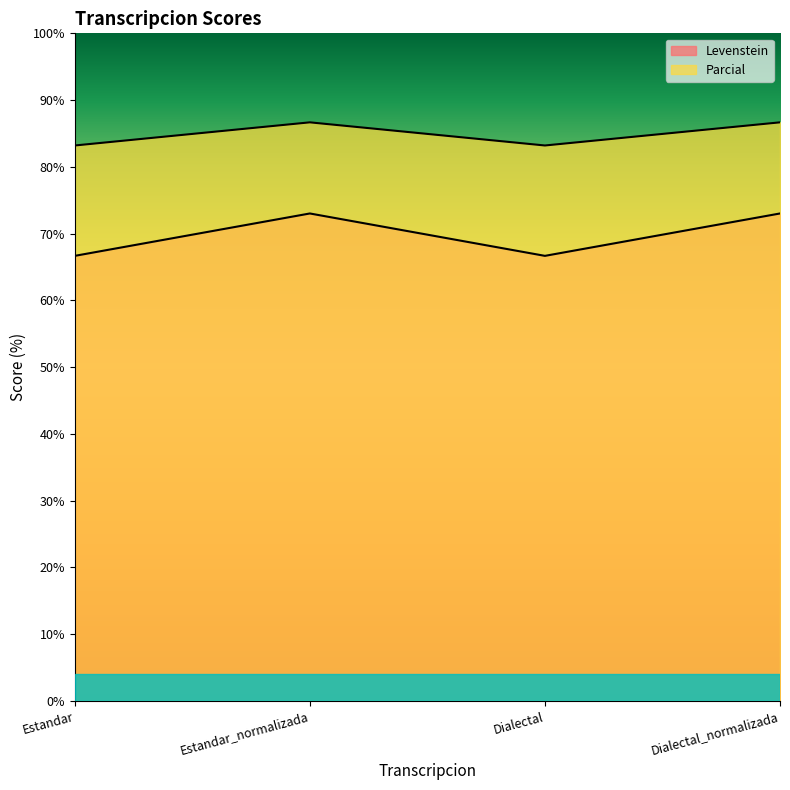

At which category is the sum across all series the highest?

Estandar_normalizada